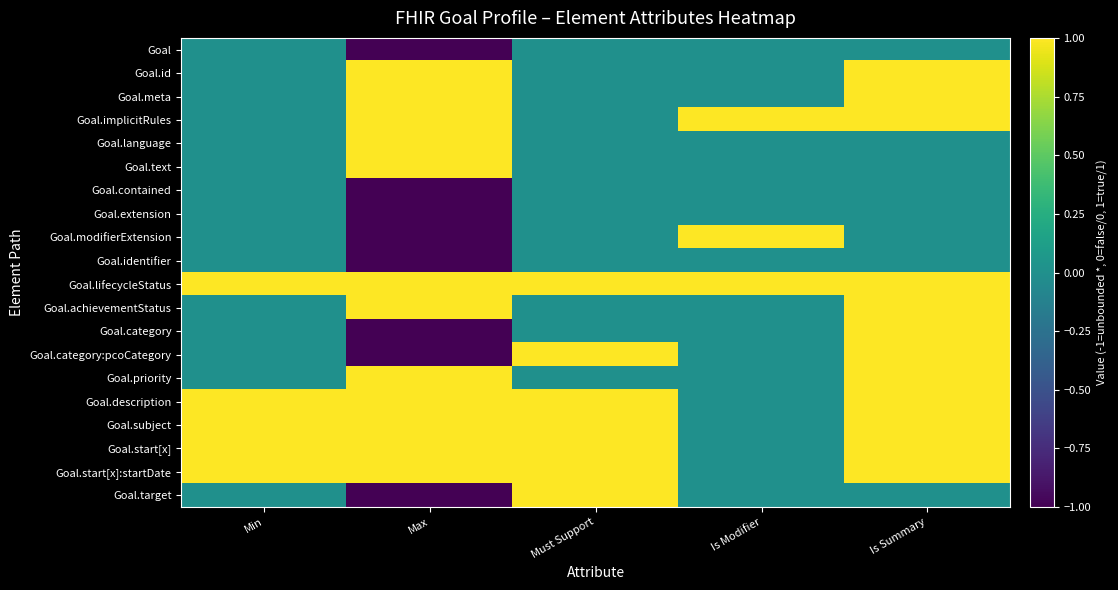

How many categories are shown in the chart?

5